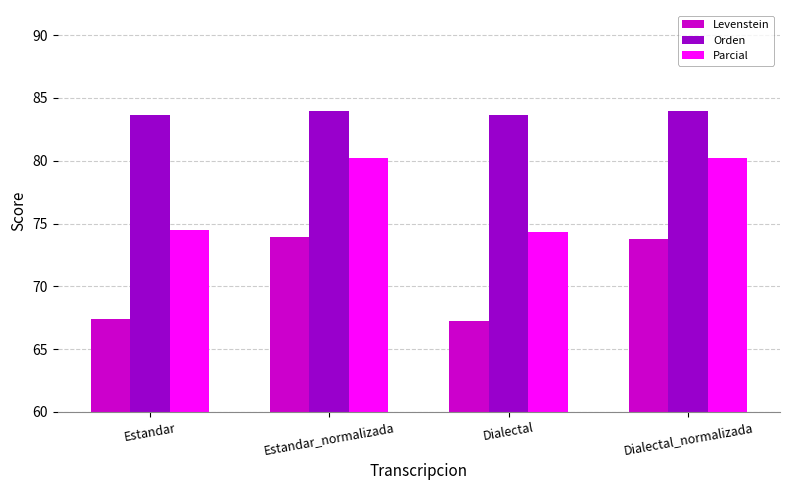

Is the value of Levenstein at Dialectal greater than the value of Orden at Estandar_normalizada?

No